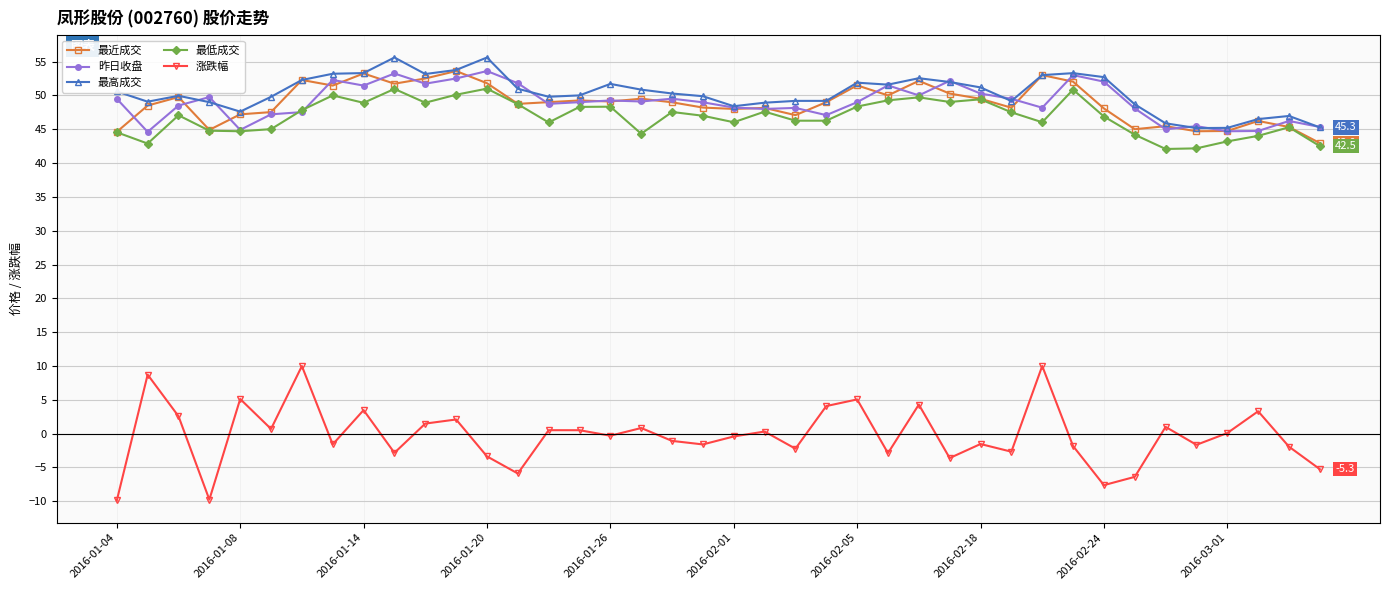

After their last crossing, which series has the higher values: 昨日收盘 or 最近成交?

昨日收盘